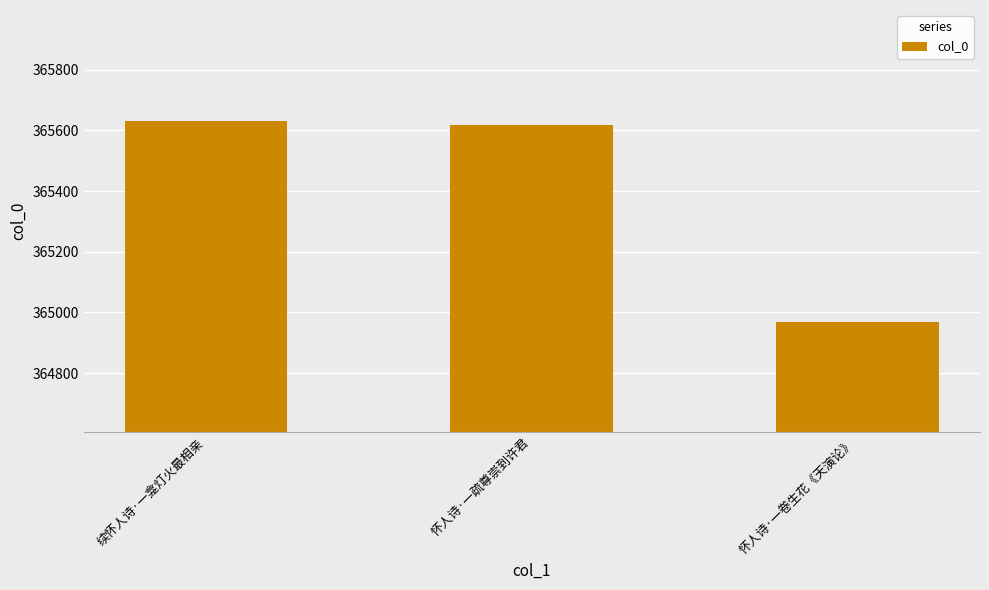

What is the label of the 3rd bar from the right?

续怀人诗·一龛灯火最相亲